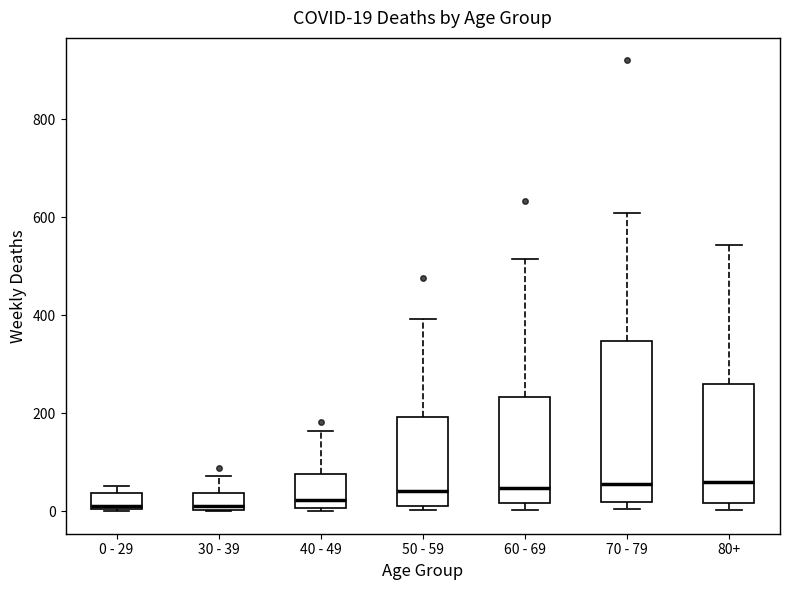

Which box is the tallest, from its lower edge to its upper edge?

70 - 79